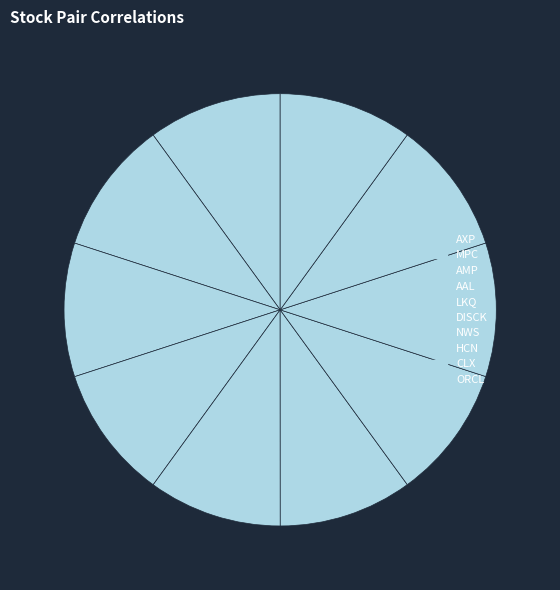

Count the number of slices in the pie.

10